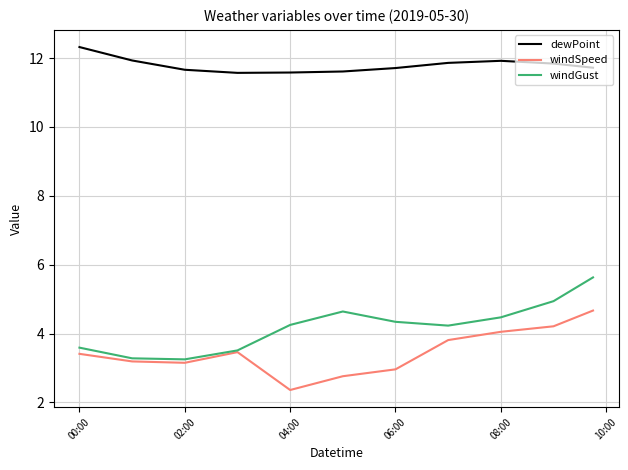

True or false: windGust and dewPoint intersect in this chart.

False